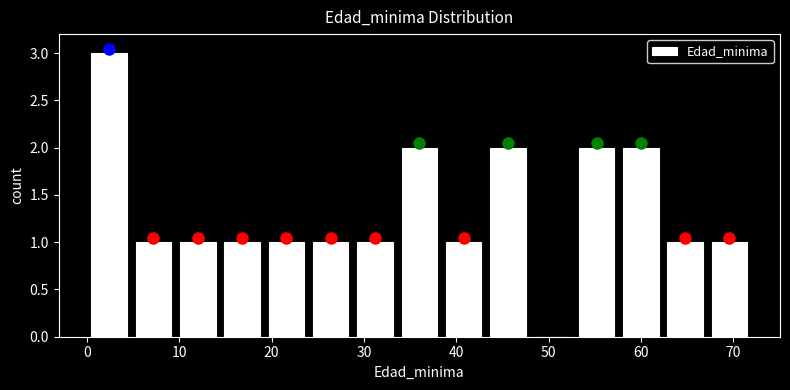

Reading left to right, list every bar in this chart as the range it spans on the x-axis followed by its height. Neither the bar edges nor the heights are printed on the chart, so give them approximately, as read against the axes.

0.0 to 4.8: 3
4.8 to 9.6: 1
9.6 to 14.4: 1
14.4 to 19.2: 1
19.2 to 24.0: 1
24.0 to 28.8: 1
28.8 to 33.6: 1
33.6 to 38.4: 2
38.4 to 43.2: 1
43.2 to 48.0: 2
48.0 to 52.8: 0
52.8 to 57.6: 2
57.6 to 62.4: 2
62.4 to 67.2: 1
67.2 to 72.0: 1